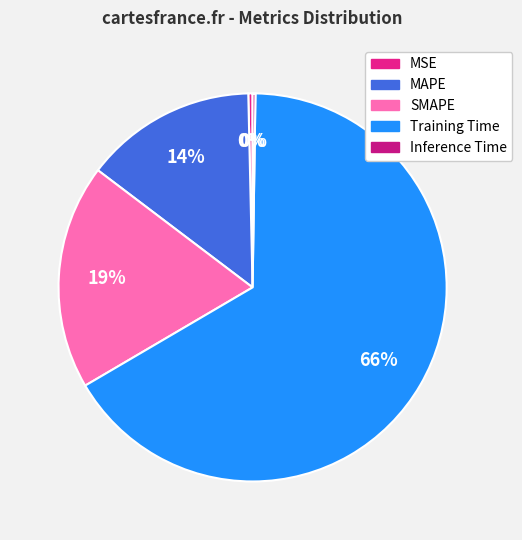

Is there any slice that represents more than half of the pie?

Yes